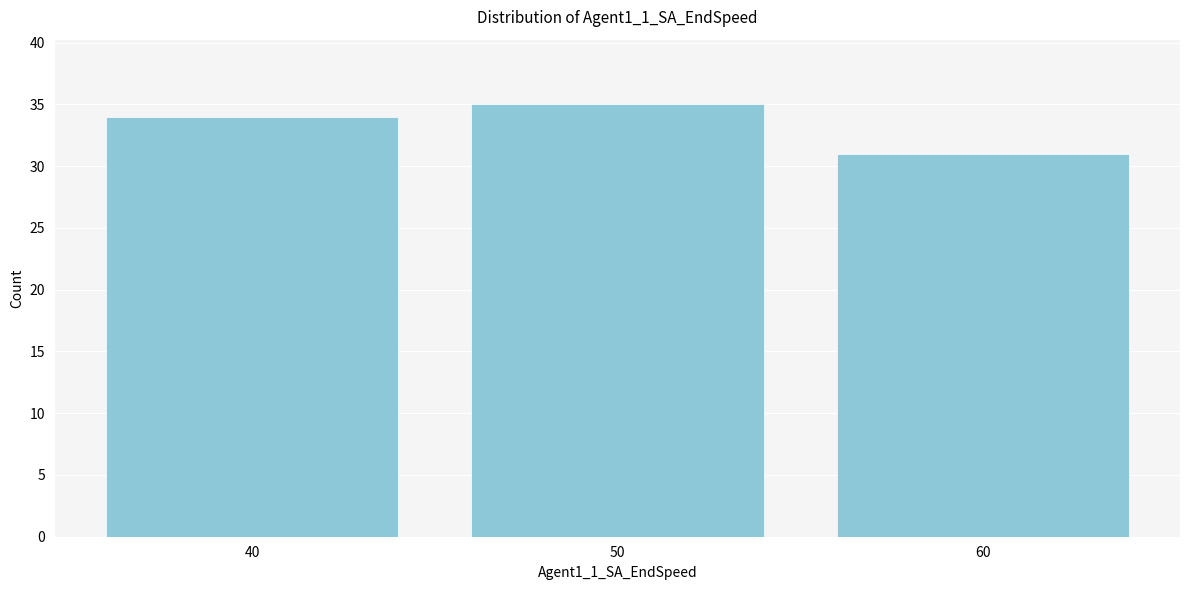

Reading left to right, what are all the values shown in this chart?

34	35	31